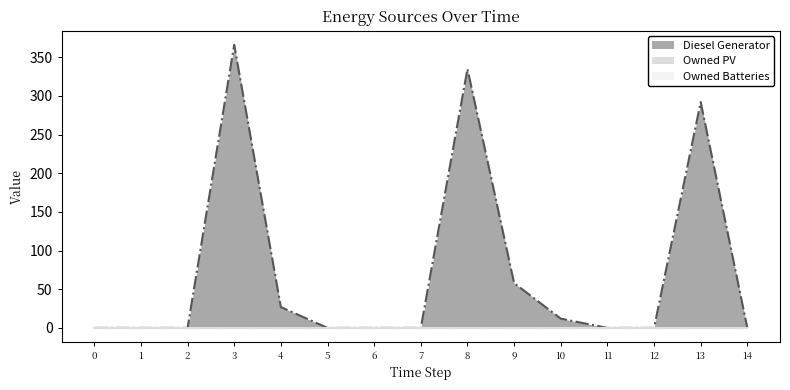

Which series has the largest range (max minus min)?

Diesel Generator